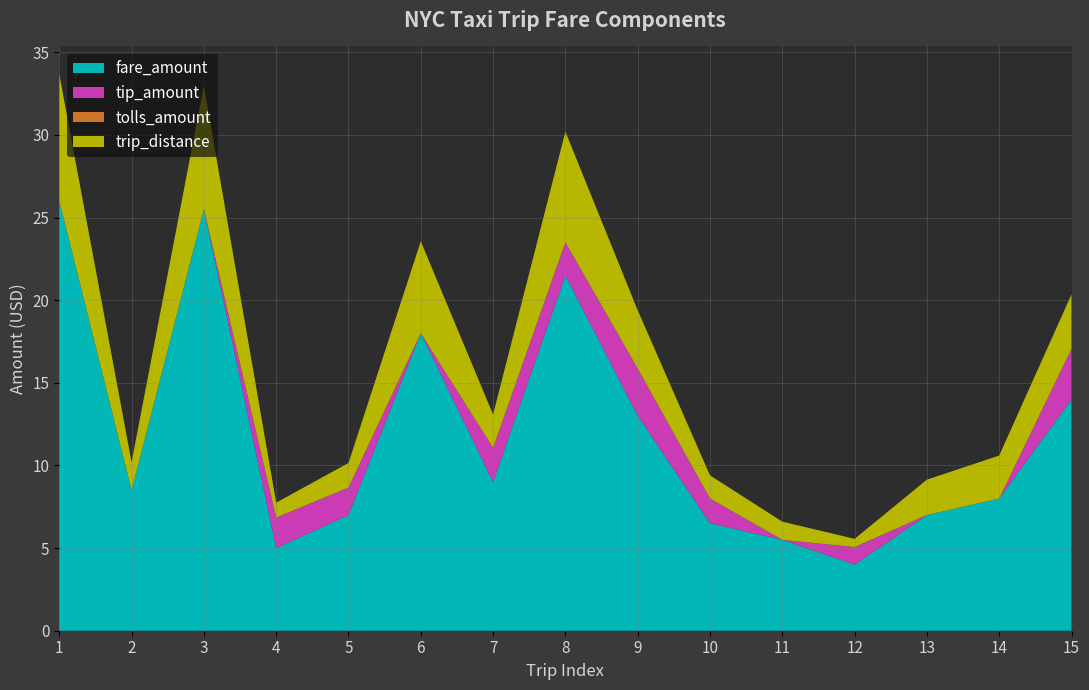

Reading left to right, transcribe all the data shown in this chart.

fare_amount: 26.0	8.5	25.5	5.0	7.0	18.0	9.0	21.5	13.0	6.5	5.5	4.0	7.0	8.0	14.0
tip_amount: 0.0	0.0	0.0	1.9	1.7	0.0	2.1	2.0	2.9	1.5	0.0	1.1	0.0	0.0	3.0
tolls_amount: 0.0	0.0	0.0	0.0	0.0	0.0	0.0	0.0	0.0	0.0	0.0	0.0	0.0	0.0	0.0
trip_distance: 7.7	1.7	7.5	0.9	1.5	5.6	2.0	6.7	3.5	1.4	1.1	0.5	2.1	2.6	3.3